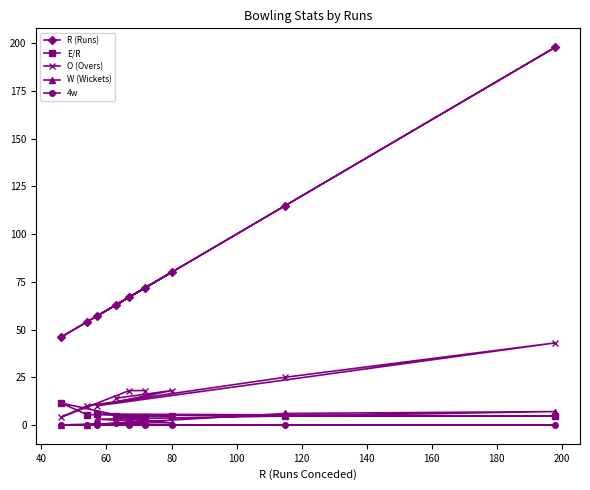

At how many categories does at least one series exceed 65?

5